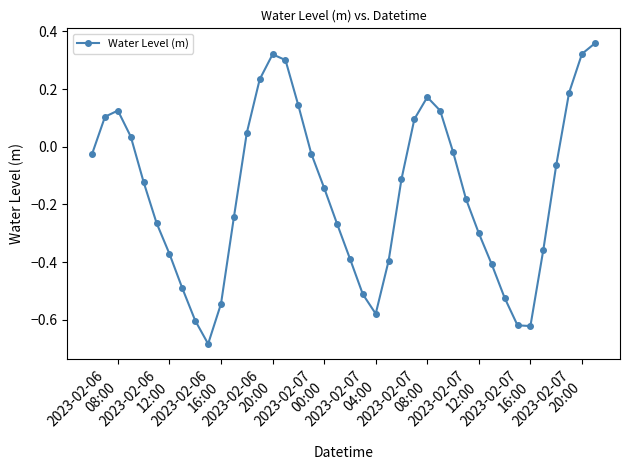

How many points are higher than both their immediate neighbors (excluding endpoints)?

3